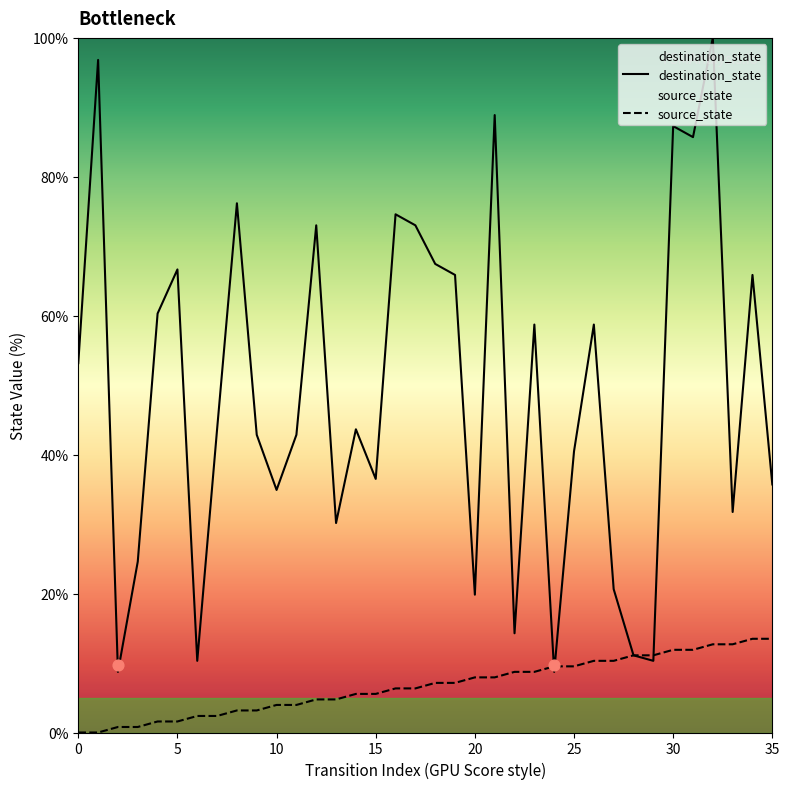

Which series has the largest total across all categories?

destination_state